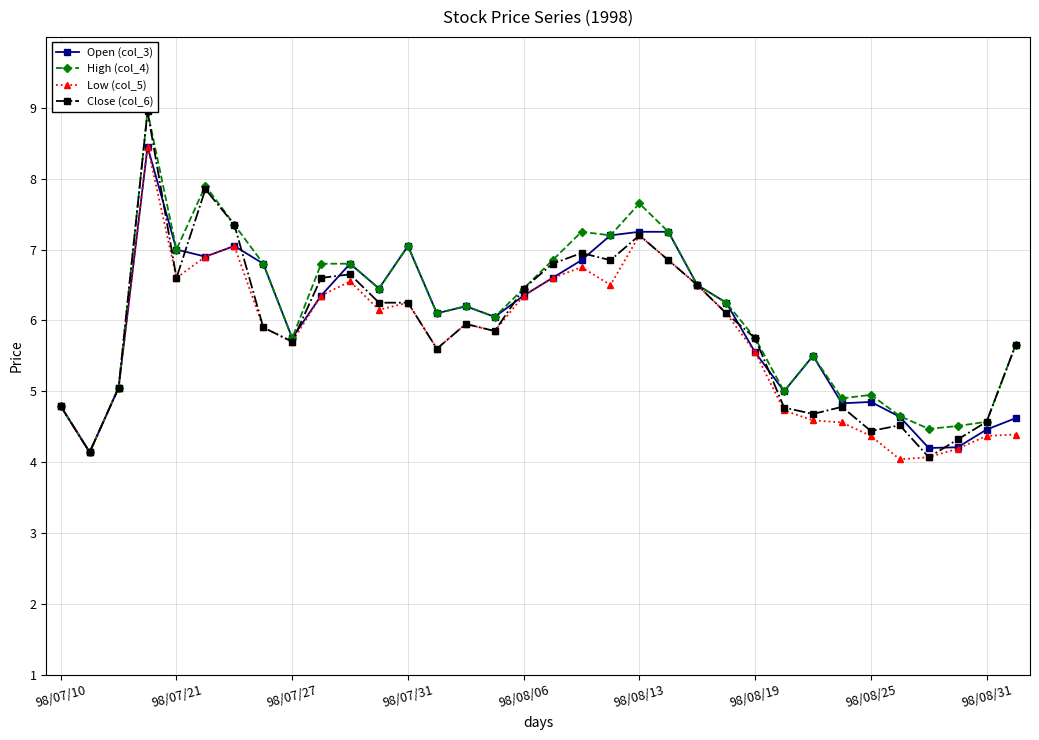

How many intersections are there between Open (col_3) and Close (col_6)?

10